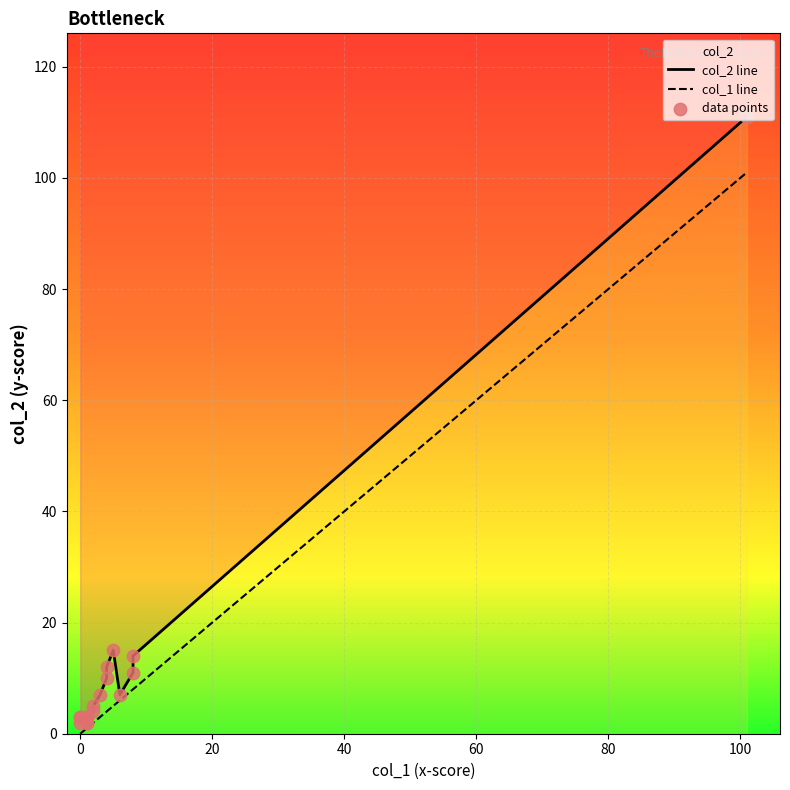

Is the value of col_1 line at 100 greater than the value of data points at 14?

No